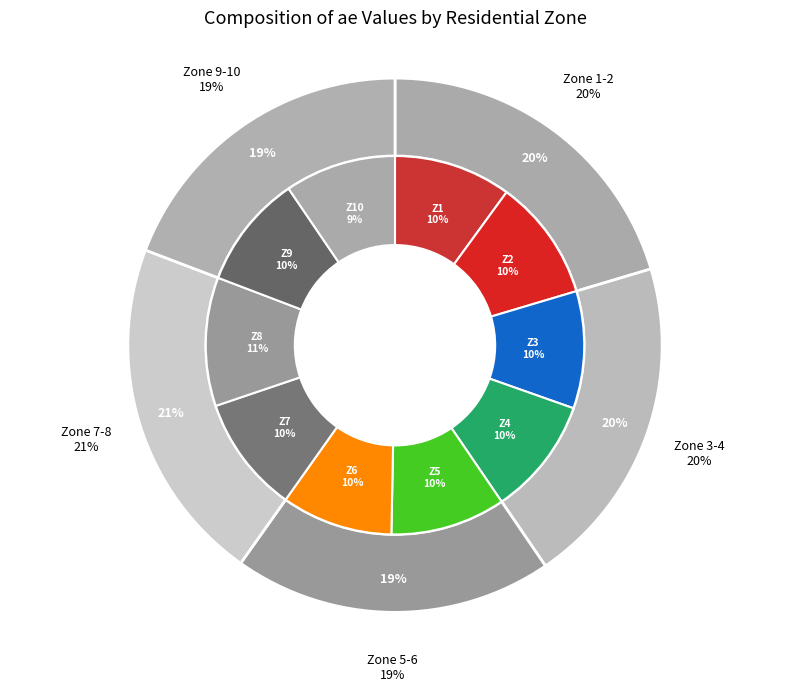

Does any single category account for the majority?

No